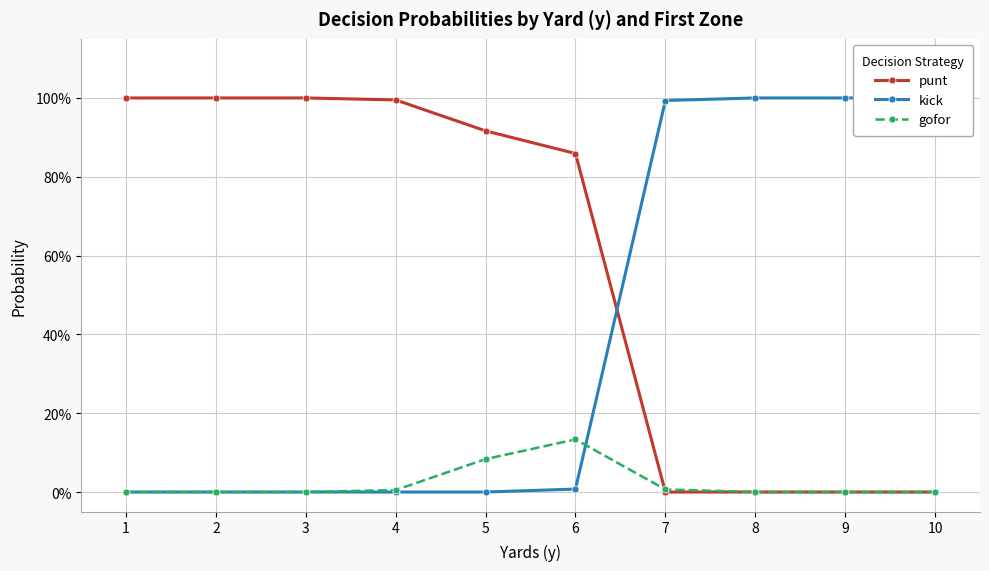

Does the chart have visible grid lines?

Yes